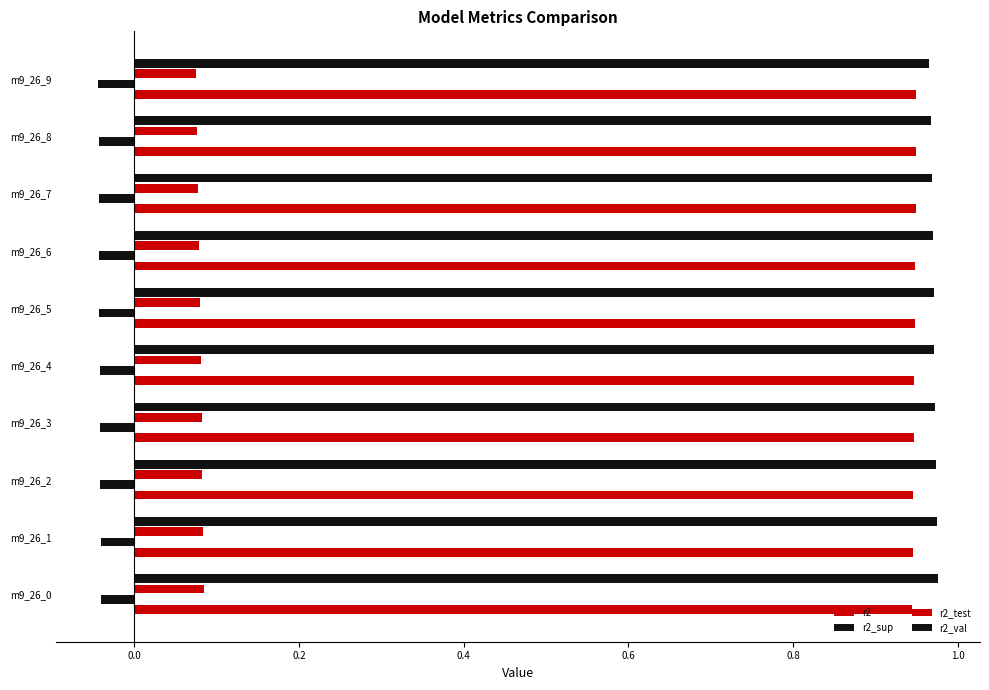

How many distinct data groups are displayed?

4